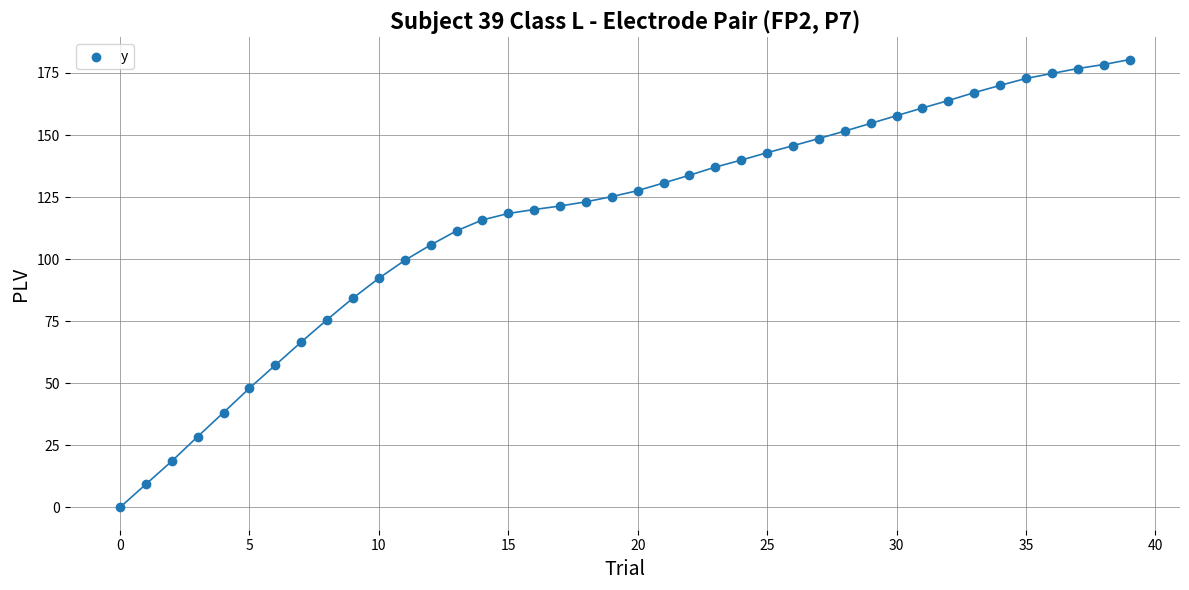

What Y value in the scatter plot is closest to 90?

92.3